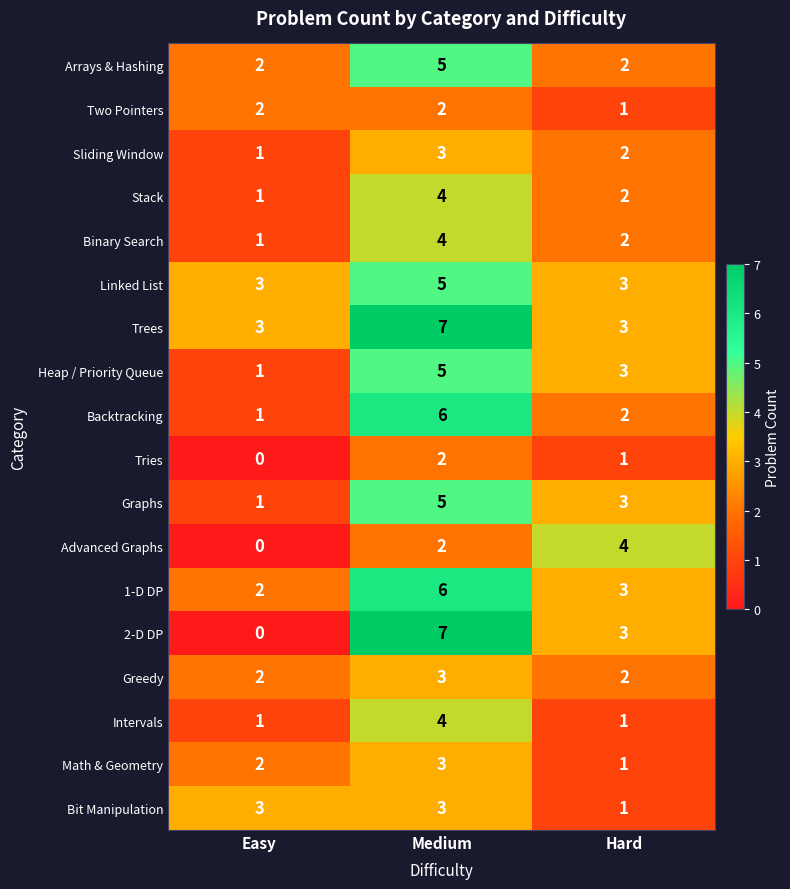

Count the number of categories in the chart.

3